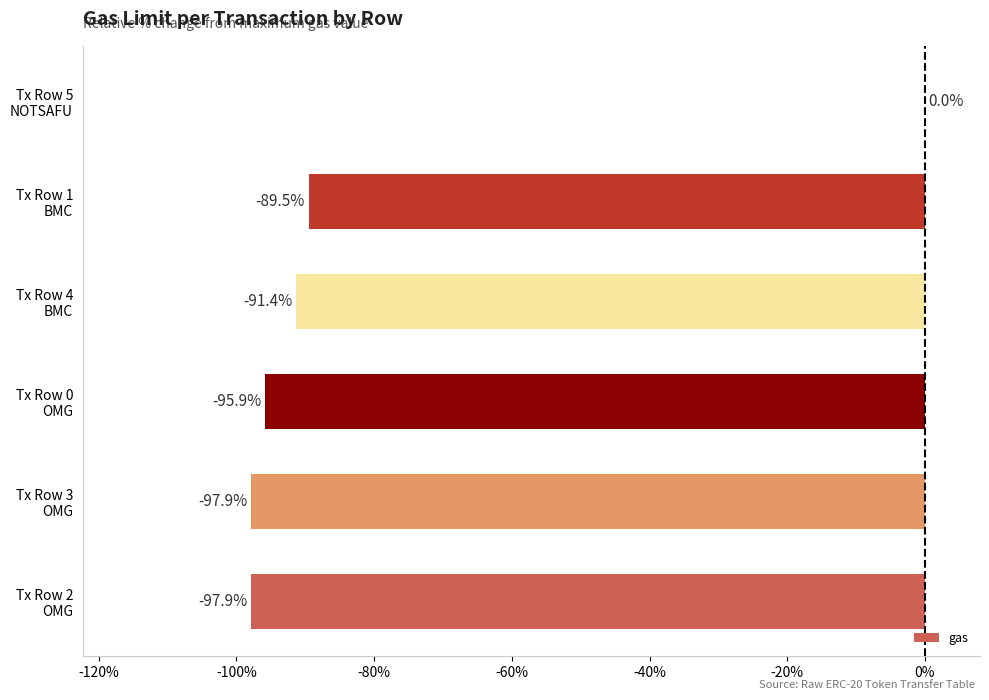

Count the number of data series in this chart.

1